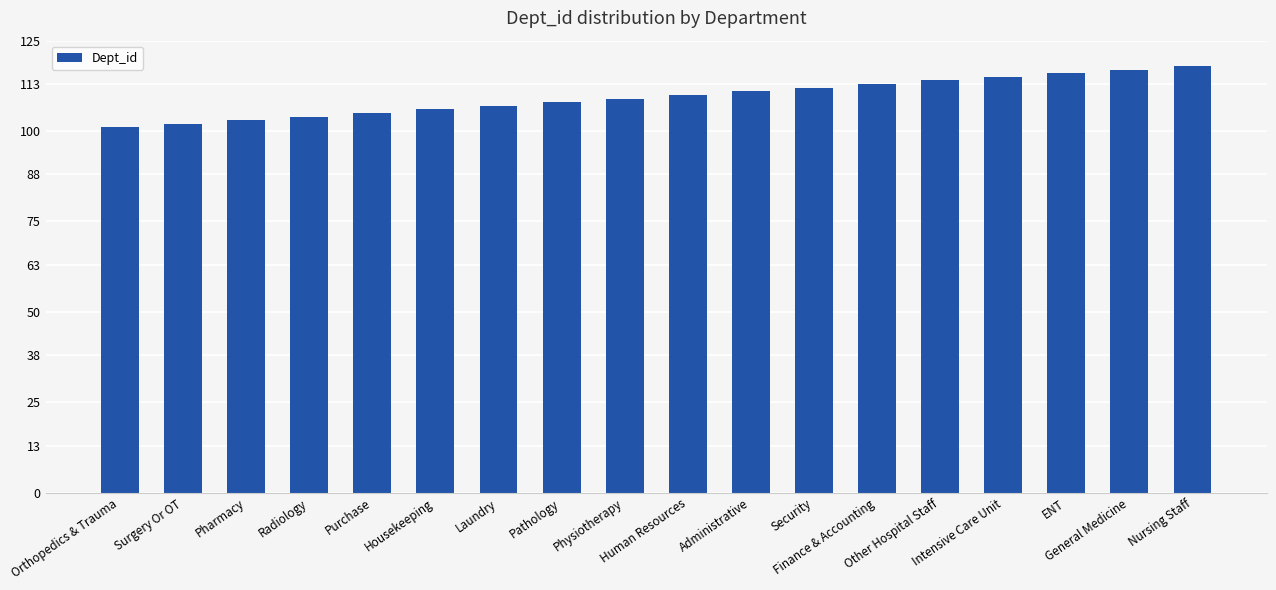

Reading right to left, transcribe all the data shown in this chart.

Nursing Staff=118	General Medicine=117	ENT=116	Intensive Care Unit=115	Other Hospital Staff=114	Finance & Accounting=113	Security=112	Administrative=111	Human Resources=110	Physiotherapy=109	Pathology=108	Laundry=107	Housekeeping=106	Purchase=105	Radiology=104	Pharmacy=103	Surgery Or OT=102	Orthopedics & Trauma=101